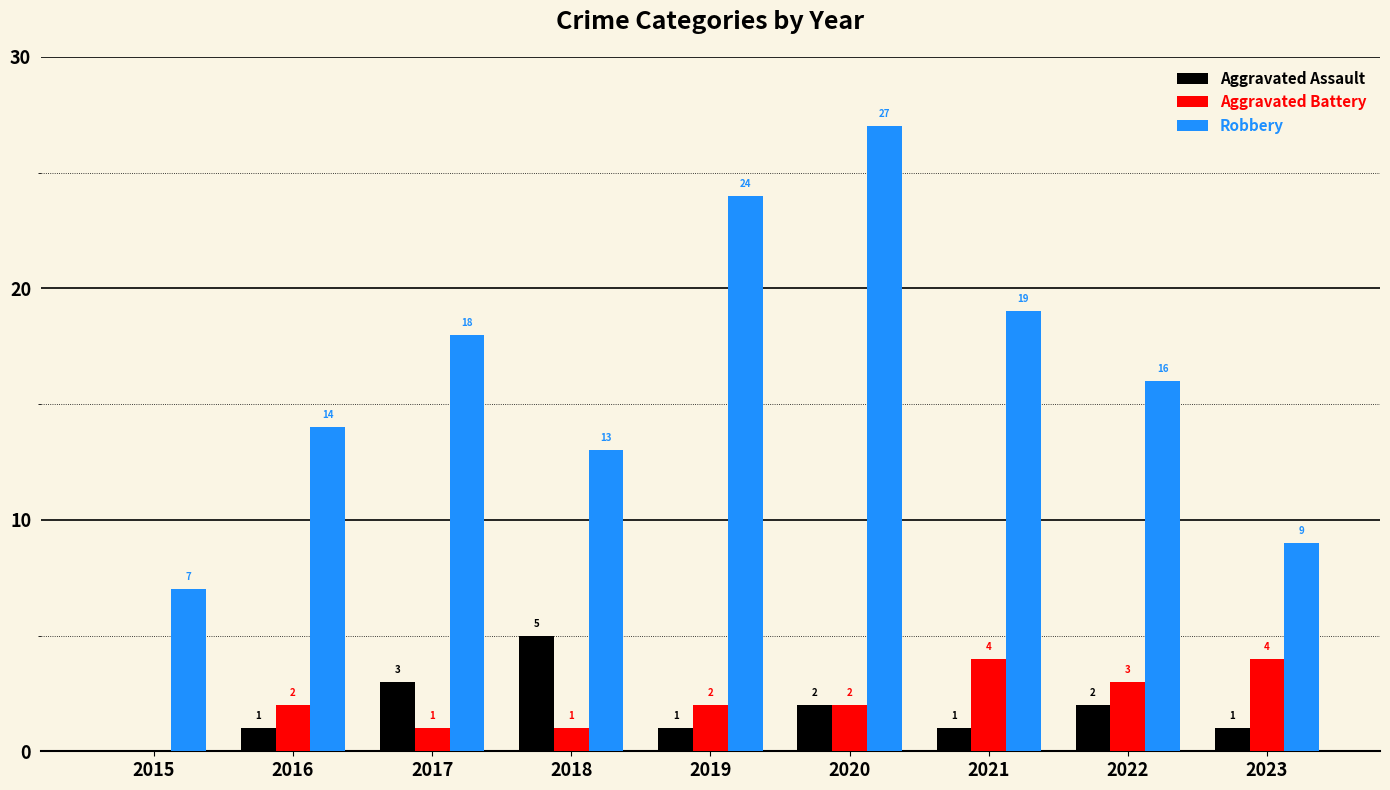

What is the maximum value shown in the chart?

27